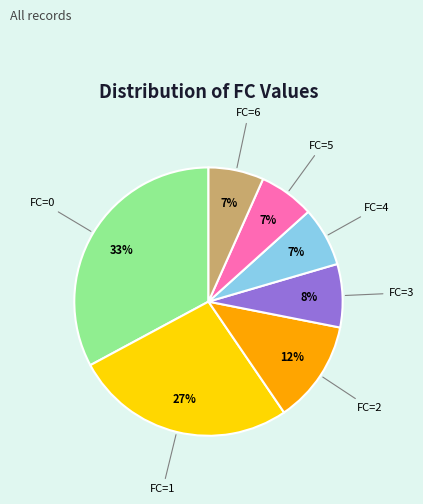

To the nearest percent, what is the difference between the FC=6 and FC=3 slice percentages?

1%